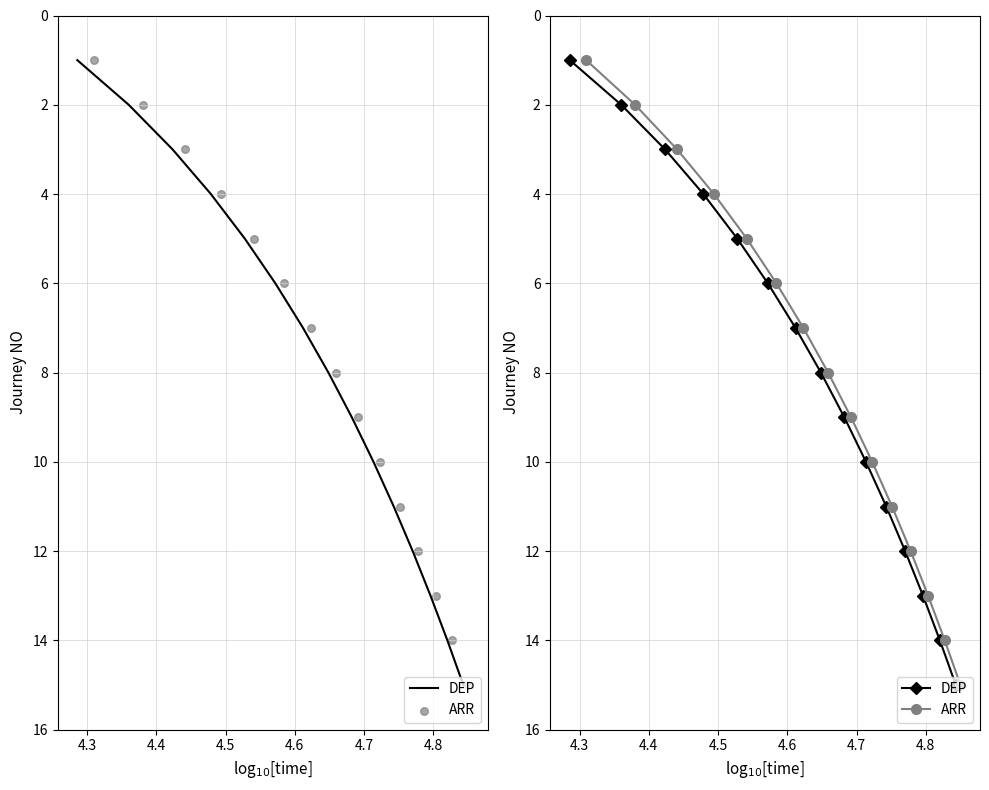

What are all the series names shown in the legend?

DEP, ARR